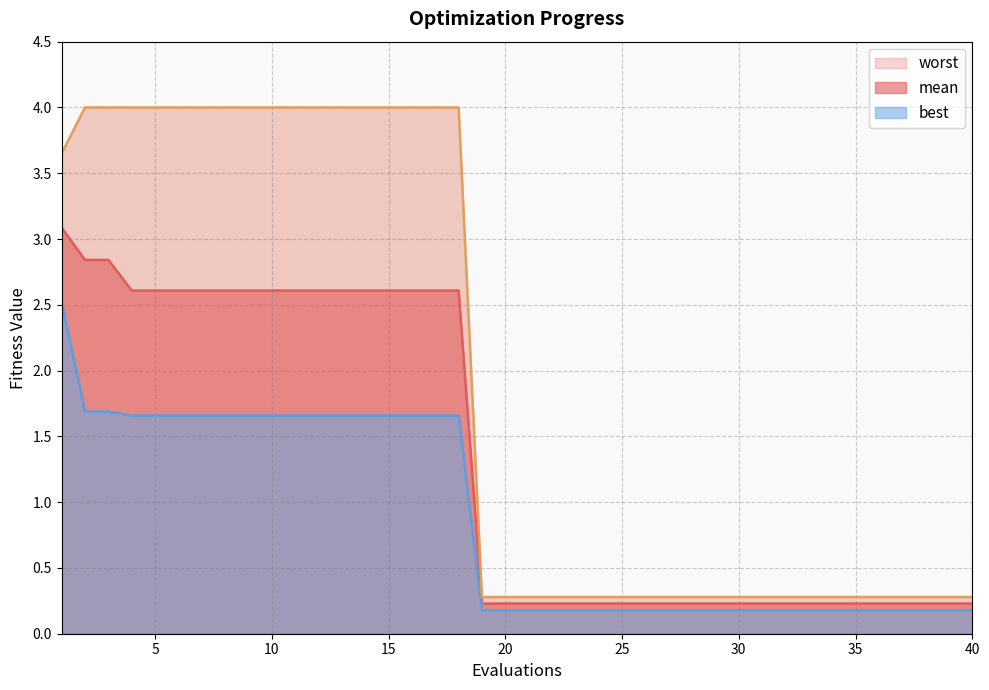

What is the difference between the maximum and second lowest values in the worst series?

3.7